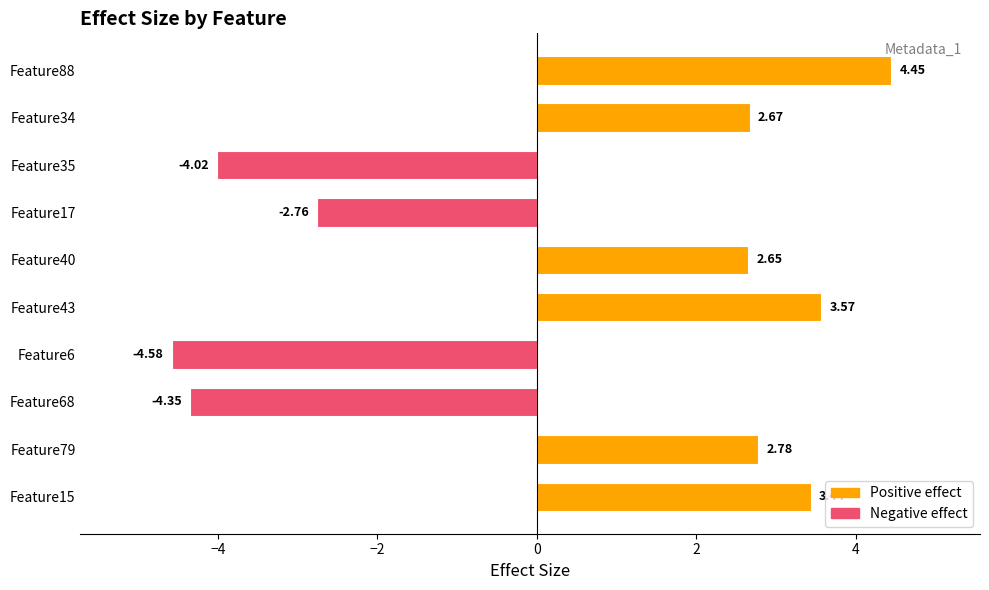

Count the number of data series in this chart.

1